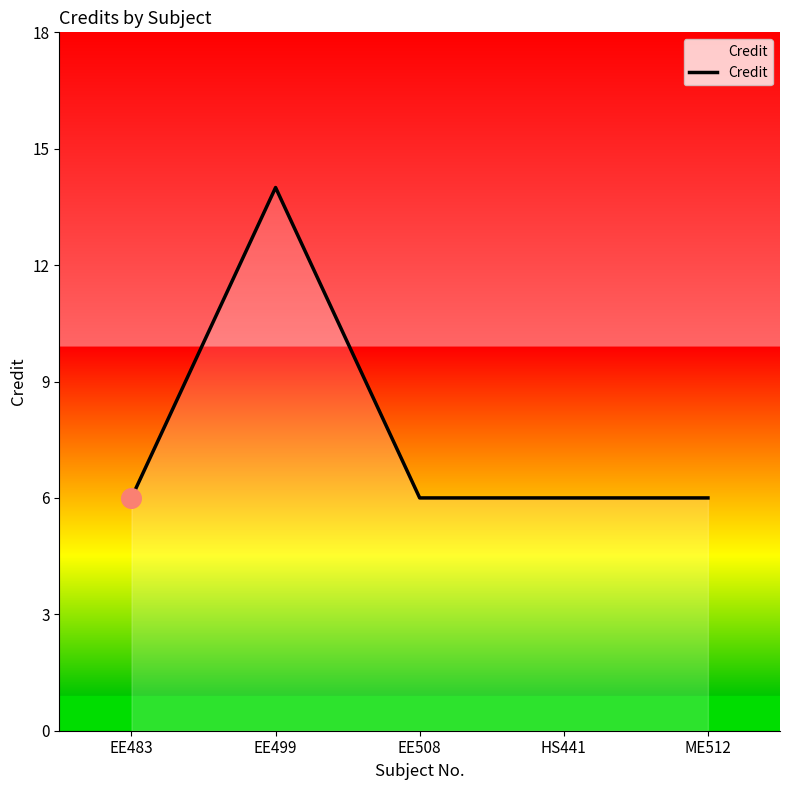

Approximately how many times larger is the value at ME512 compared to EE499?

0.4